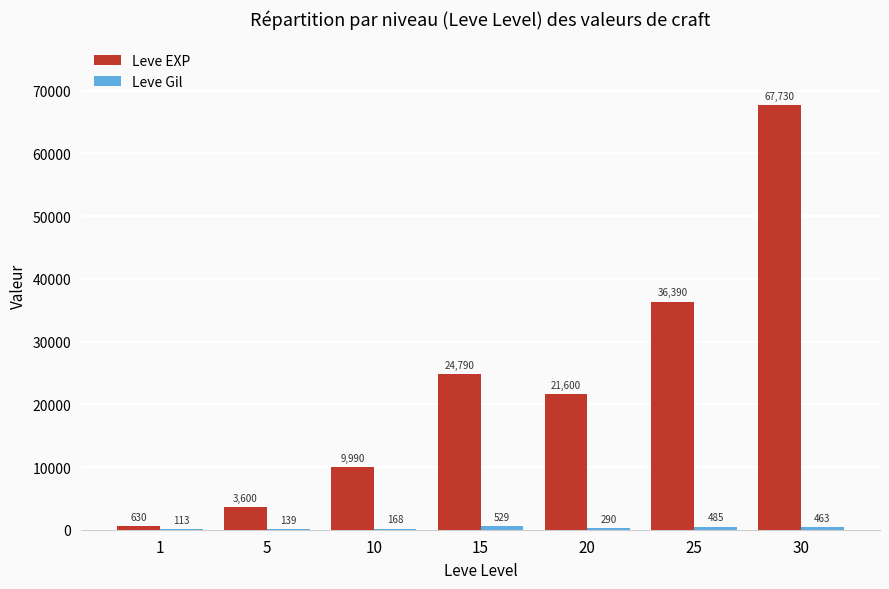

Where does the Leve EXP series first go above 21600?

15